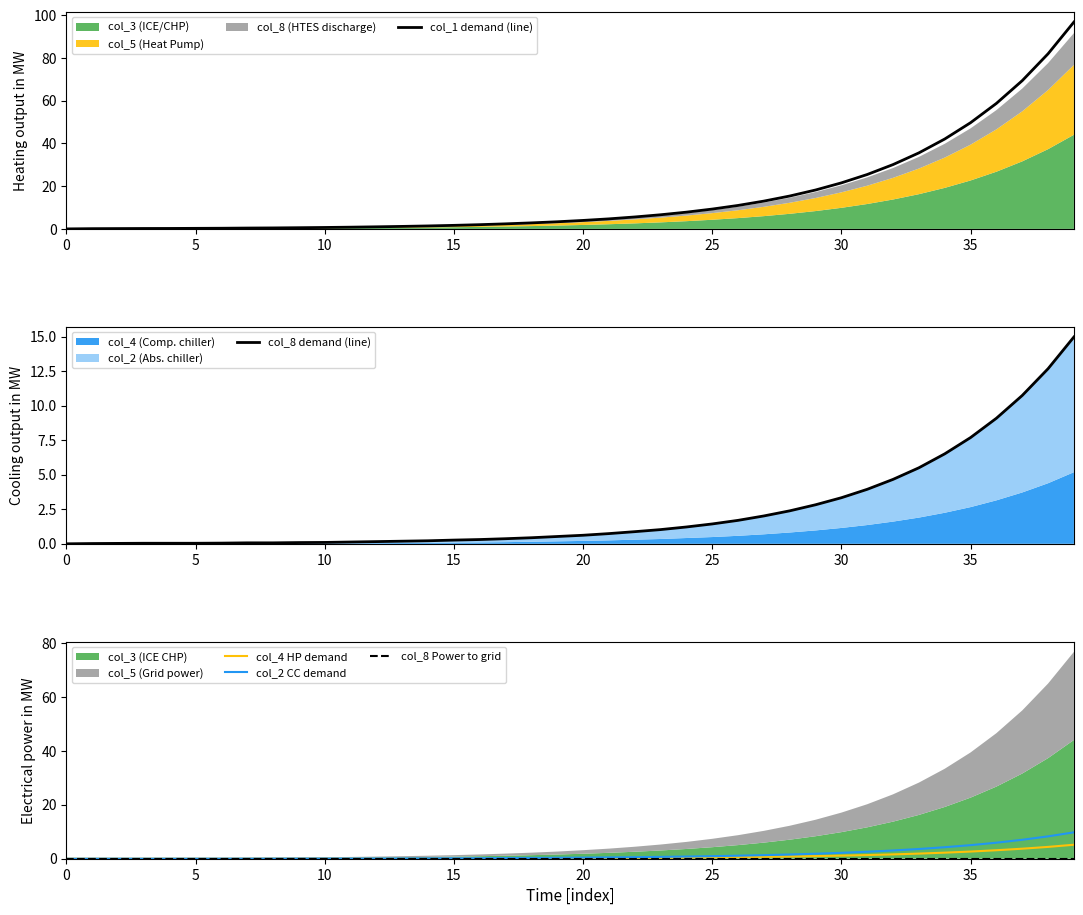

Which series has the largest range (max minus min)?

col_1